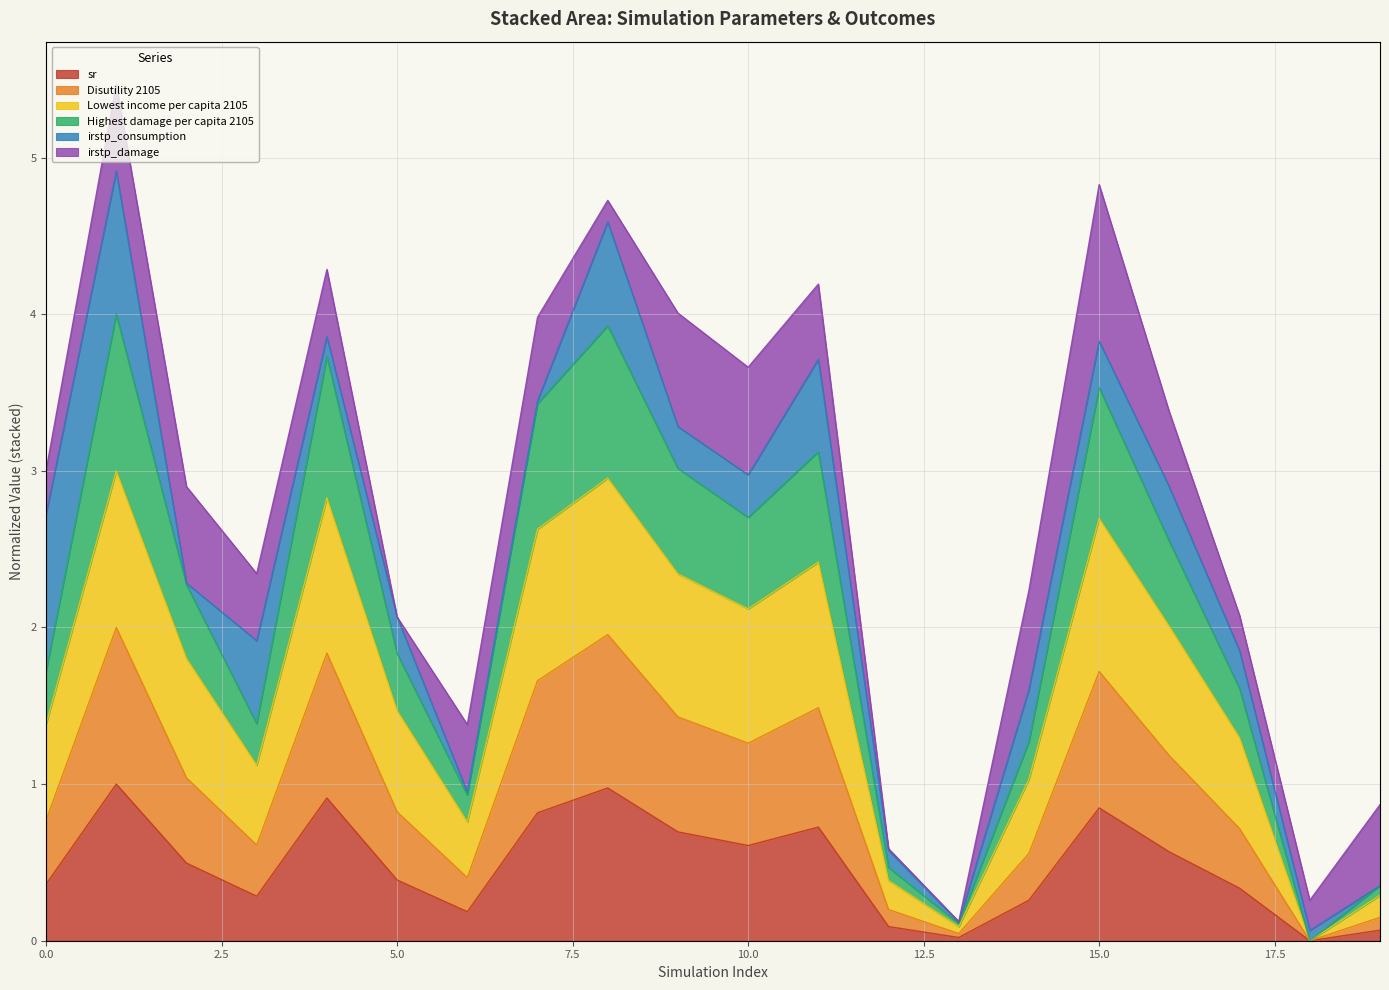

What are all the series names shown in the legend?

sr, Disutility 2105, Lowest income per capita 2105, Highest damage per capita 2105, irstp_consumption, irstp_damage